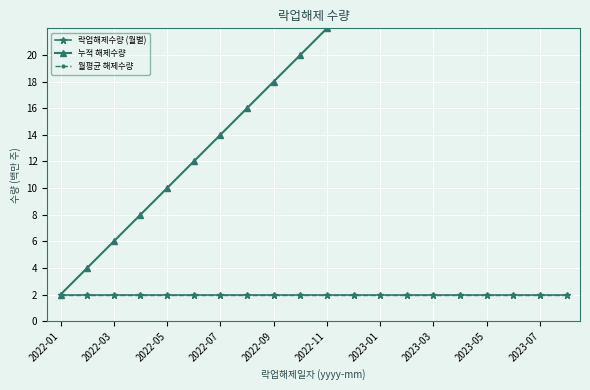

True or false: 월평균 해제수량 has a value of 2 at 2023-03.

True